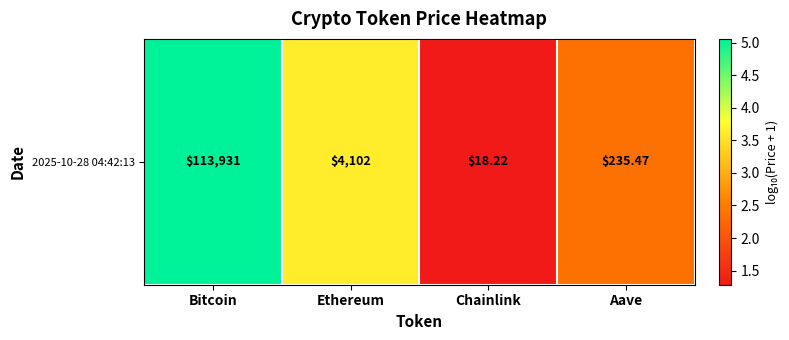

Is it true that the value at Ethereum is 1.1?

False